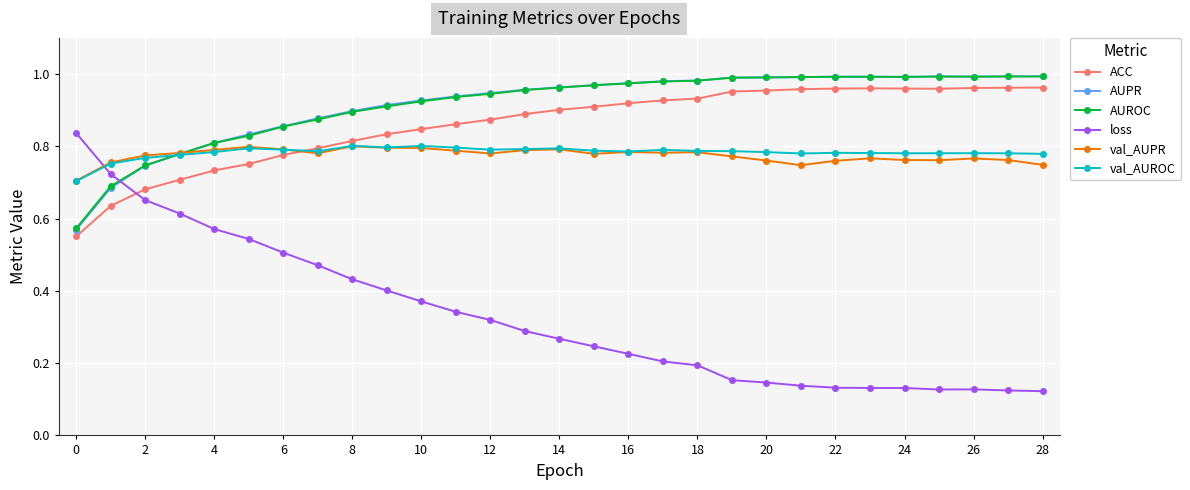

At how many categories does at least one series exceed 0?

29